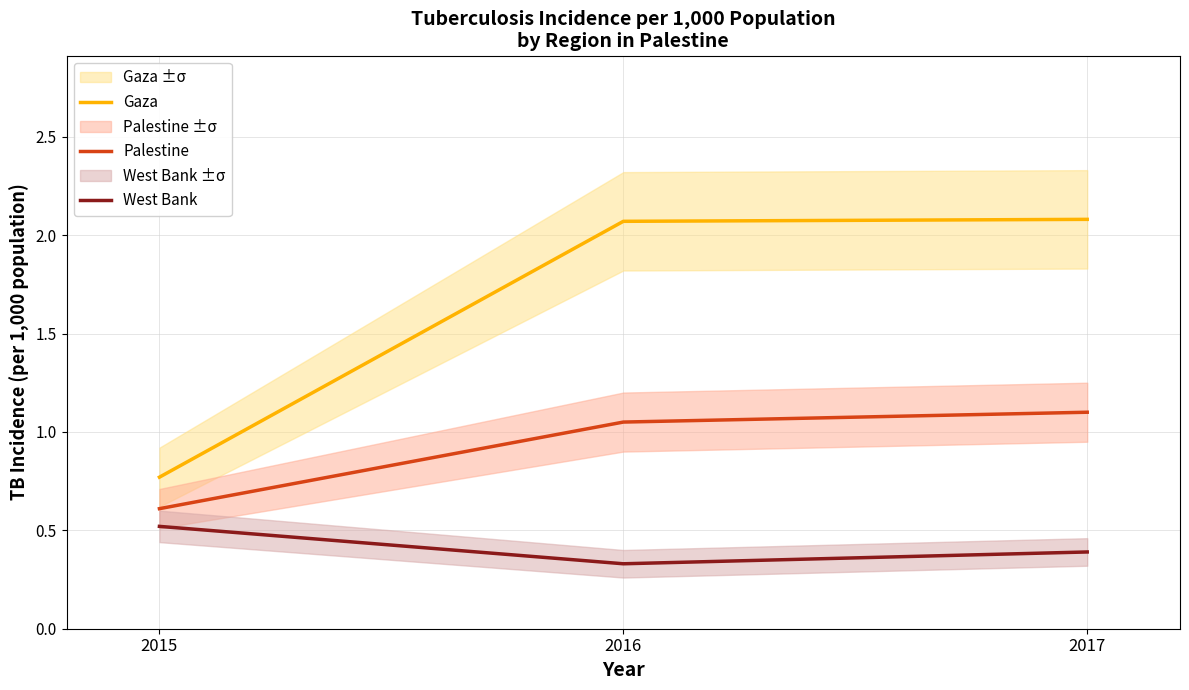

Where does the Gaza series first go above 2?

2016